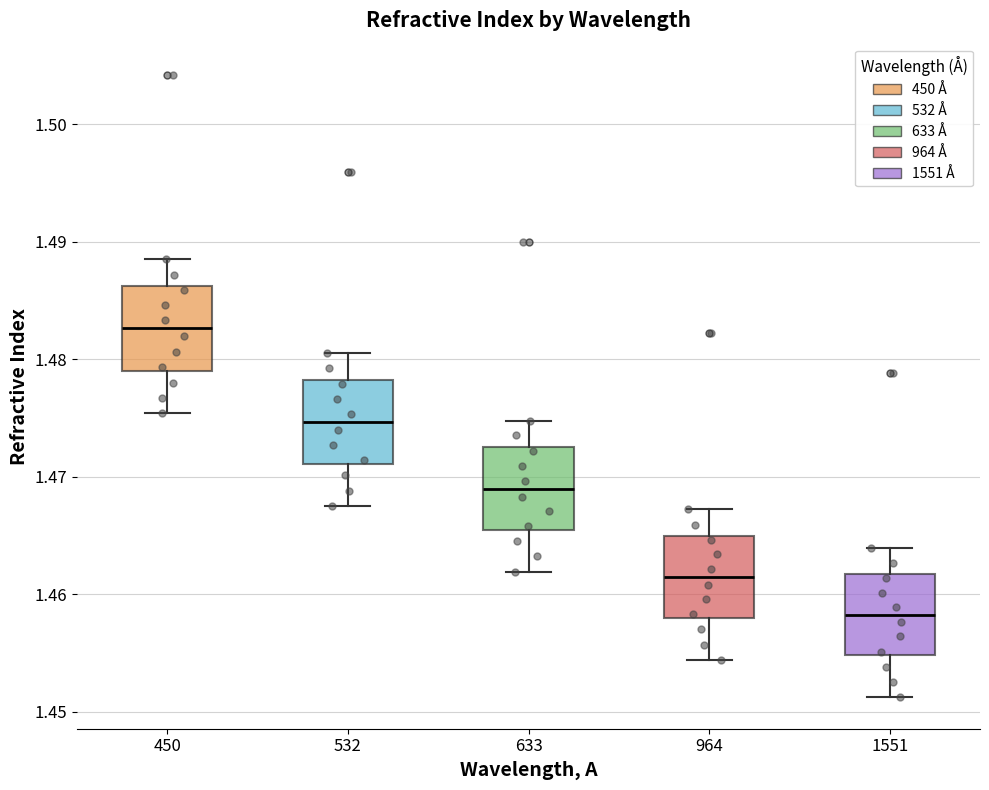

Reading left to right, transcribe this box plot: for each box, give where its median line is, the range the box spans, and where its two whiskers end, as read against the y-axis. The values are not printed on the chart, so give them approximately, as read against the axis.

450: median 1.483, box 1.479 to 1.486, whiskers 1.475 to 1.489
532: median 1.475, box 1.471 to 1.478, whiskers 1.468 to 1.481
633: median 1.469, box 1.465 to 1.473, whiskers 1.462 to 1.475
964: median 1.461, box 1.458 to 1.465, whiskers 1.454 to 1.467
1551: median 1.458, box 1.455 to 1.462, whiskers 1.451 to 1.464